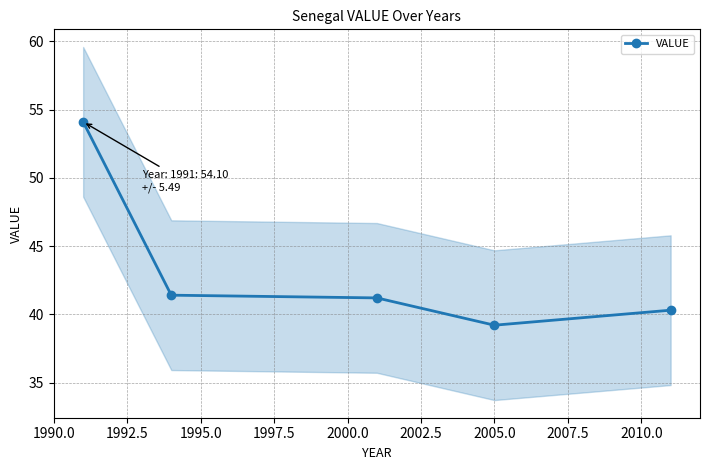

True or false: VALUE has more than 2 interior local peaks.

False